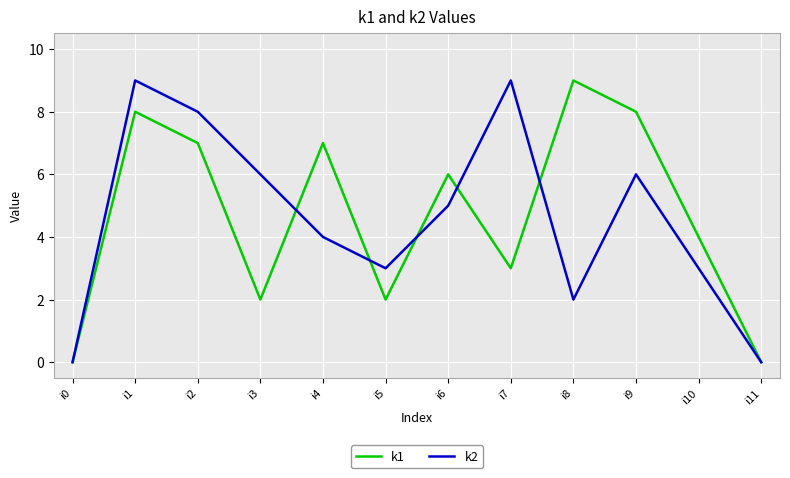

Which series changed the most between i5 and i11?

k2